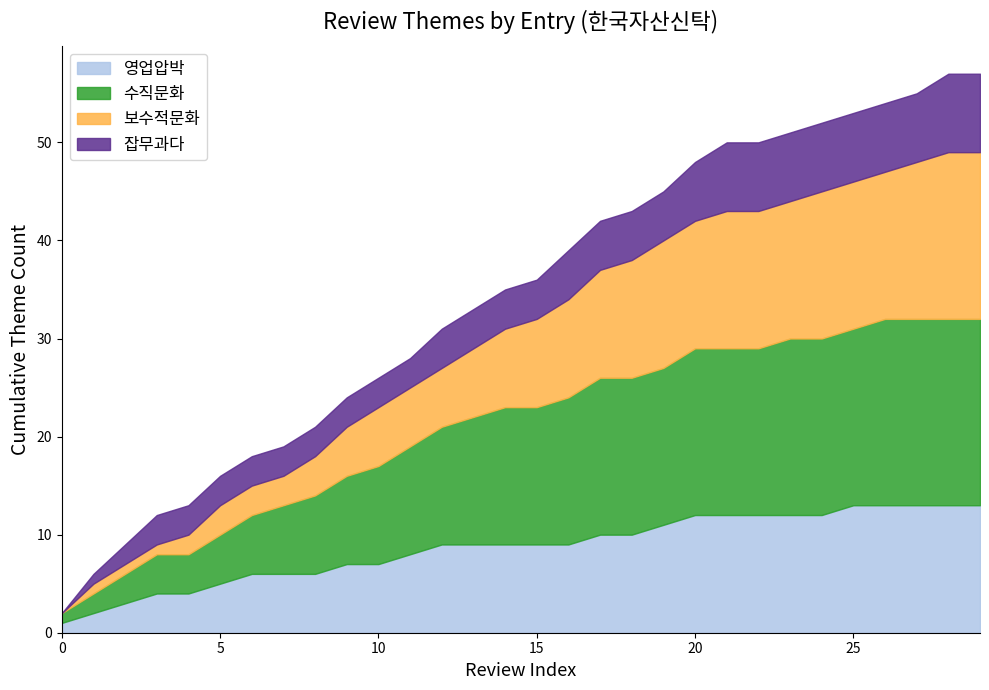

What are all the series names shown in the legend?

영업압박, 수직문화, 보수적문화, 잡무과다